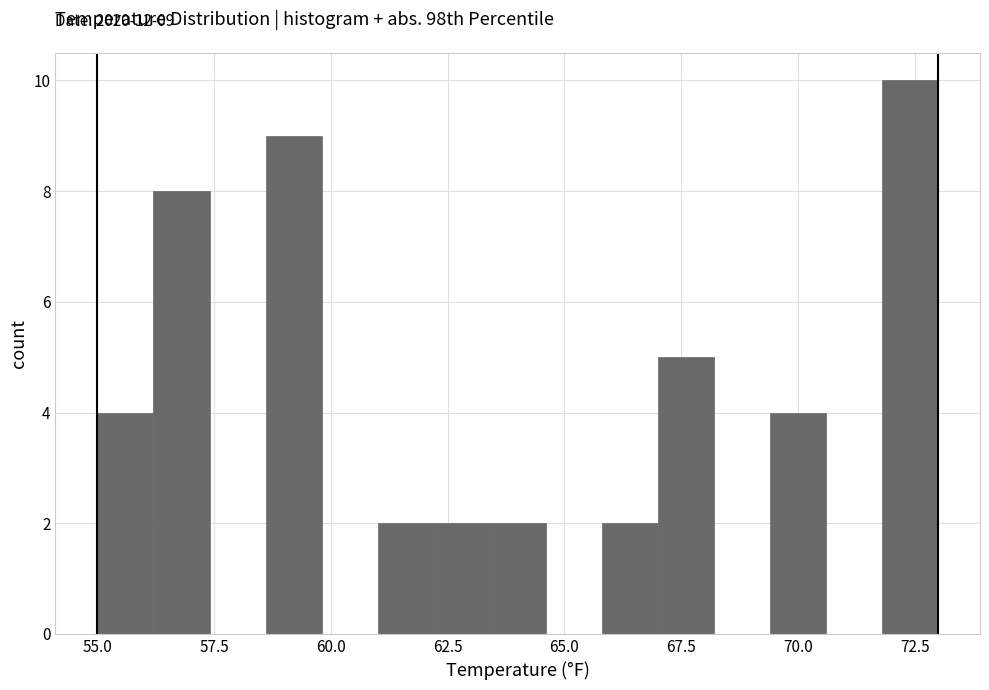

Around what value on the x-axis is the tallest bar? Give the approximate position of its centre, as read against the axis.

72.5